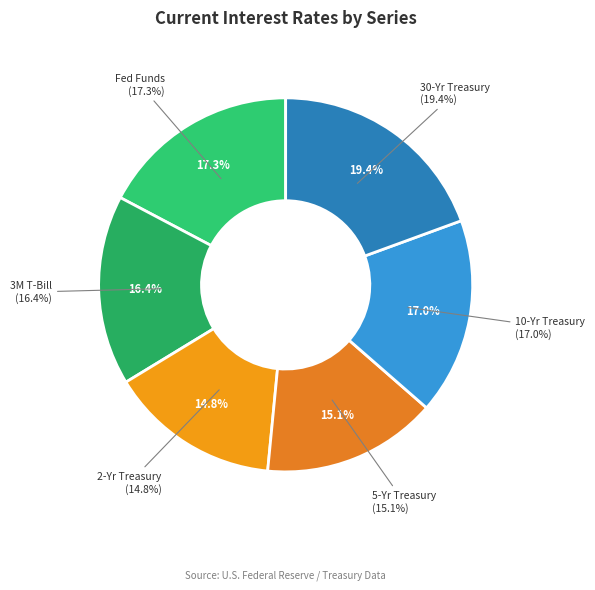

Does any single category account for the majority?

No